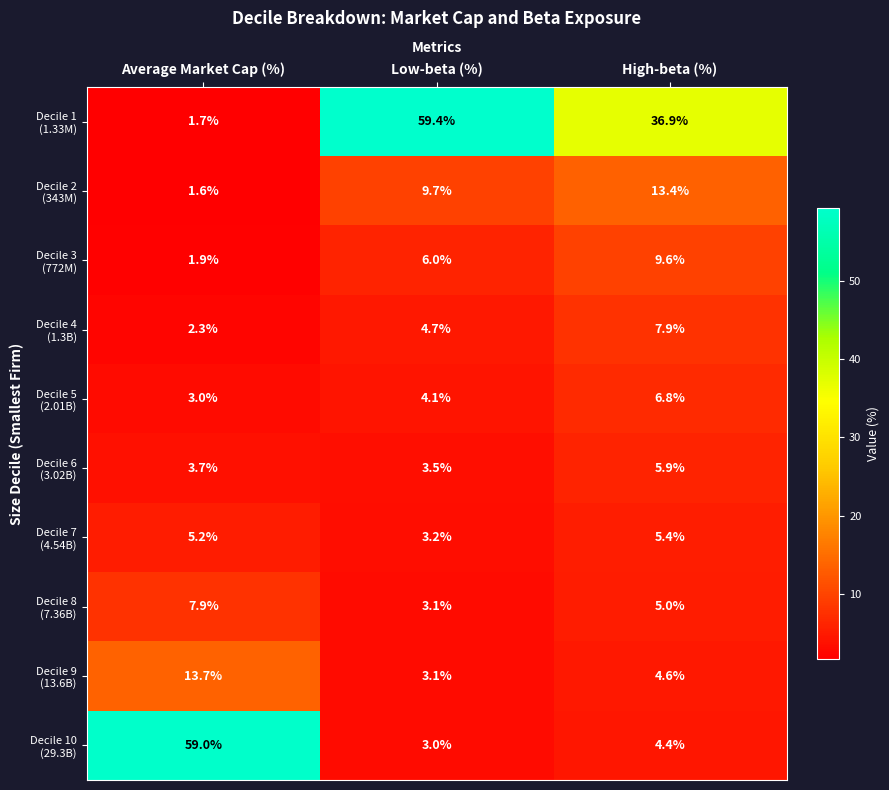

What is the greatest value displayed?

59.4